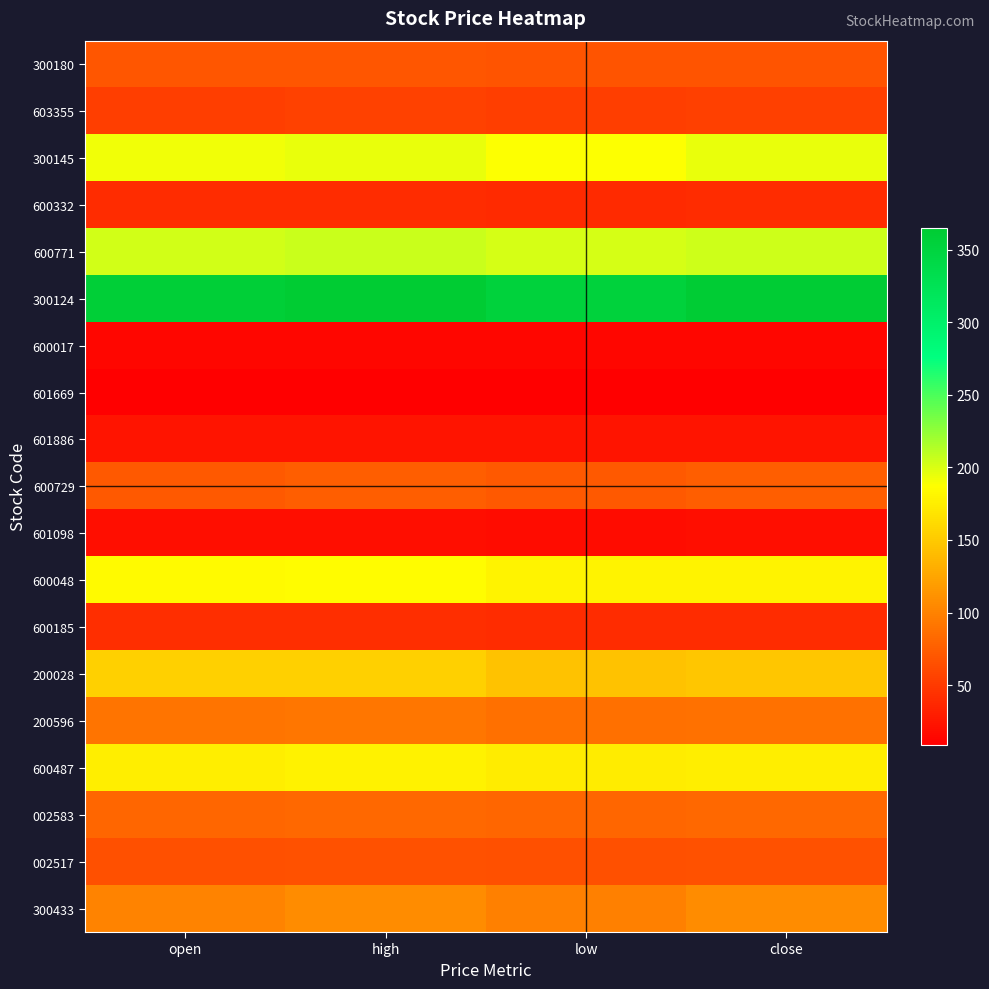

Reading right to left, transcribe all the data shown in this chart.

300180: close=68.2	low=67.8	high=69.5	open=68.9
603355: close=54.5	low=53.1	high=55.4	open=53.1
300145: close=193.9	low=187.2	high=194.2	open=191.9
600332: close=40.2	low=39.2	high=40.2	open=39.6
600771: close=204.9	low=201.9	high=205.9	open=203.3
300124: close=363.3	low=352.5	high=365.0	open=358.5
600017: close=13.8	low=13.6	high=13.8	open=13.6
601669: close=9.0	low=8.8	high=9.0	open=8.9
601886: close=23.3	low=22.9	high=23.5	open=23.2
600729: close=74.8	low=71.9	high=75.3	open=71.9
601098: close=18.7	low=18.5	high=18.9	open=18.6
600048: close=179.1	low=178.8	high=184.7	open=183.0
600185: close=40.4	low=40.4	high=42.1	open=41.5
200028: close=147.8	low=144.6	high=153.8	open=153.8
200596: close=88.4	low=87.5	high=91.3	open=89.7
600487: close=174.7	low=173.7	high=177.4	open=175.3
002583: close=81.8	low=80.0	high=82.0	open=80.5
002517: close=66.5	low=65.1	high=66.8	open=65.8
300433: close=106.5	low=98.6	high=106.6	open=101.7